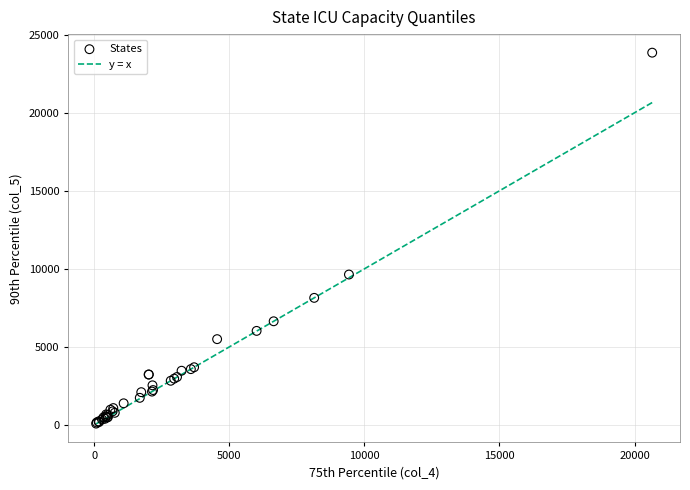

What Y value in the scatter plot is closest to 11968?

9637